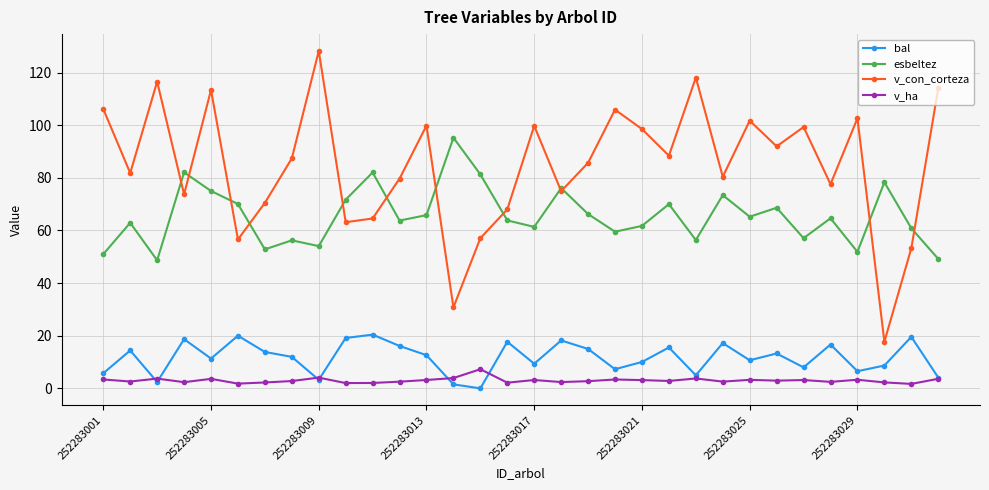

What is the greatest value displayed?

128.2